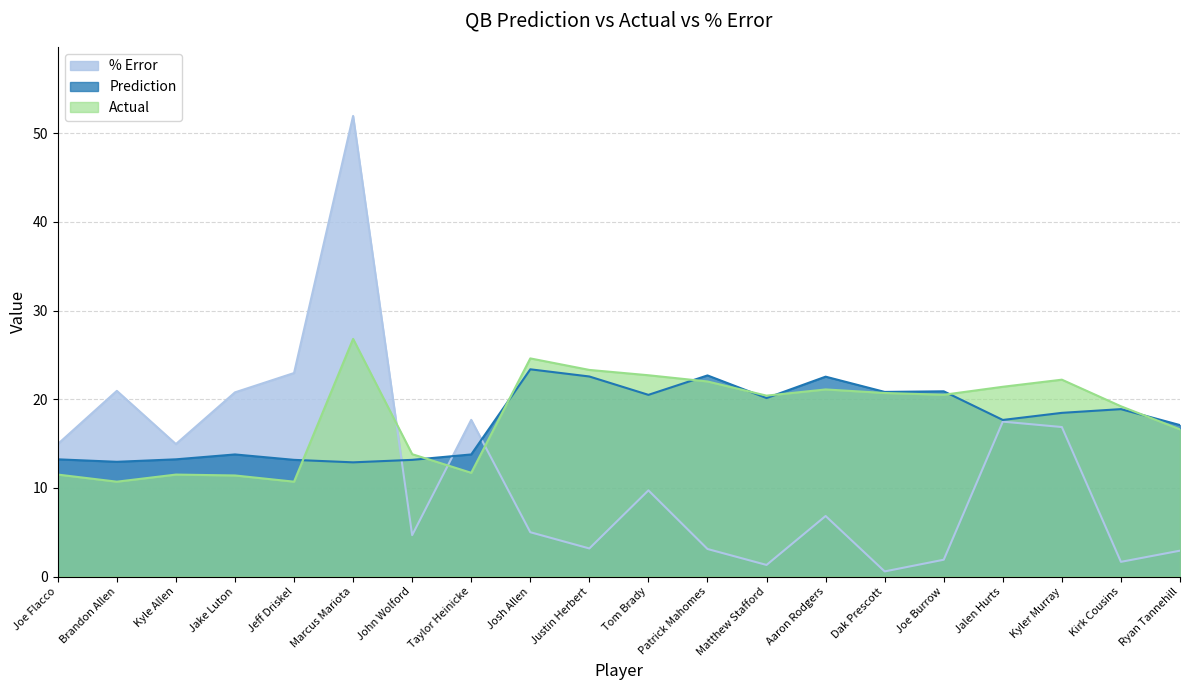

Which series ends up on top after the final intersection of % Error and Actual?

Actual